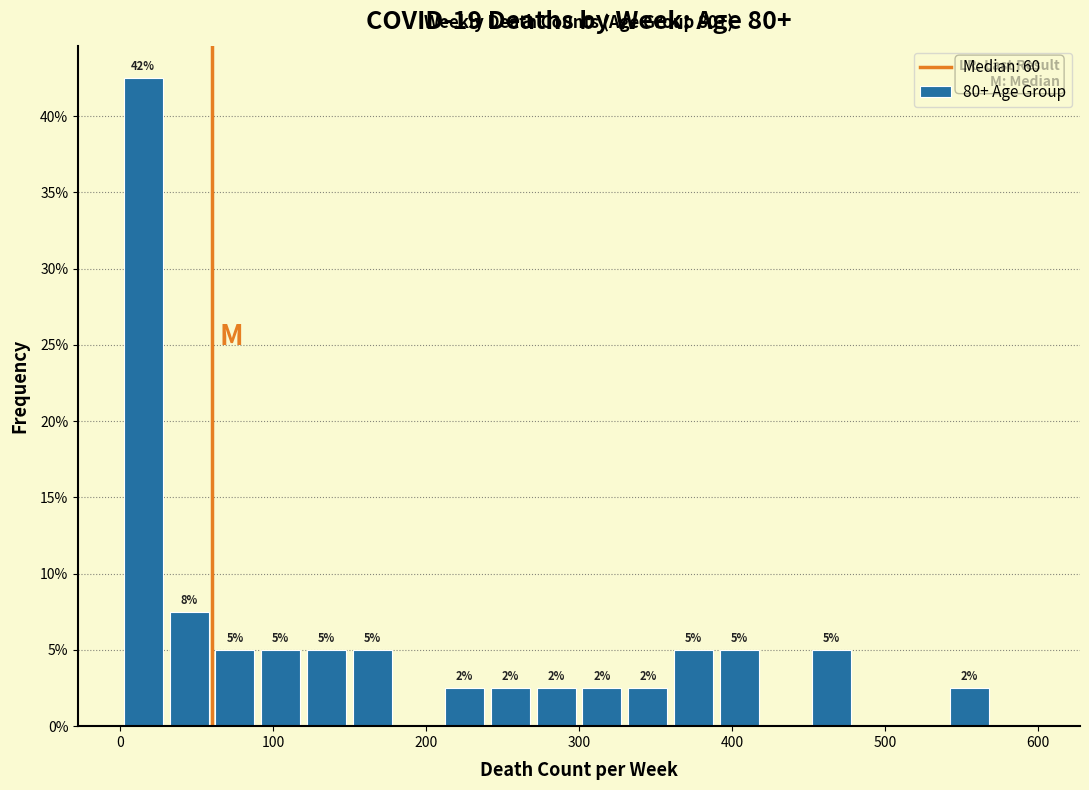

Read against the x-axis, roughly where is the centre of the tallest bar?

20